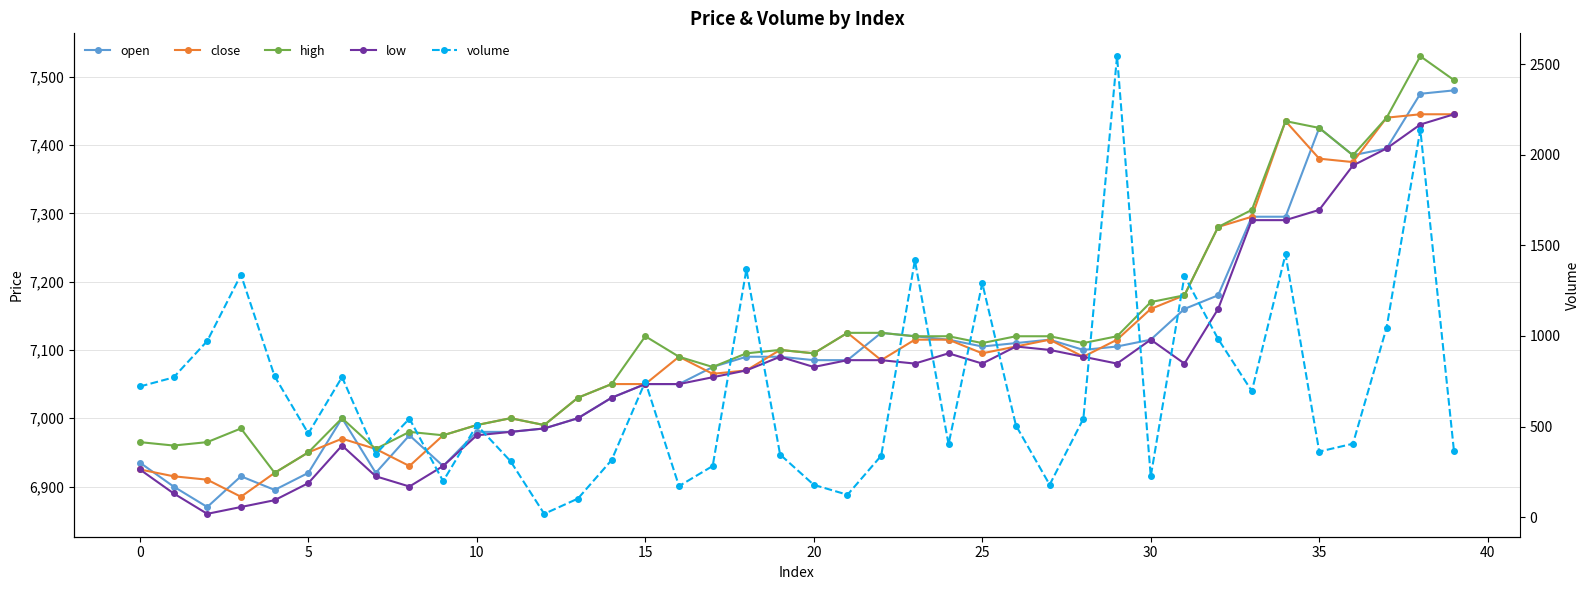

How many values in the high series are below 7110?

20